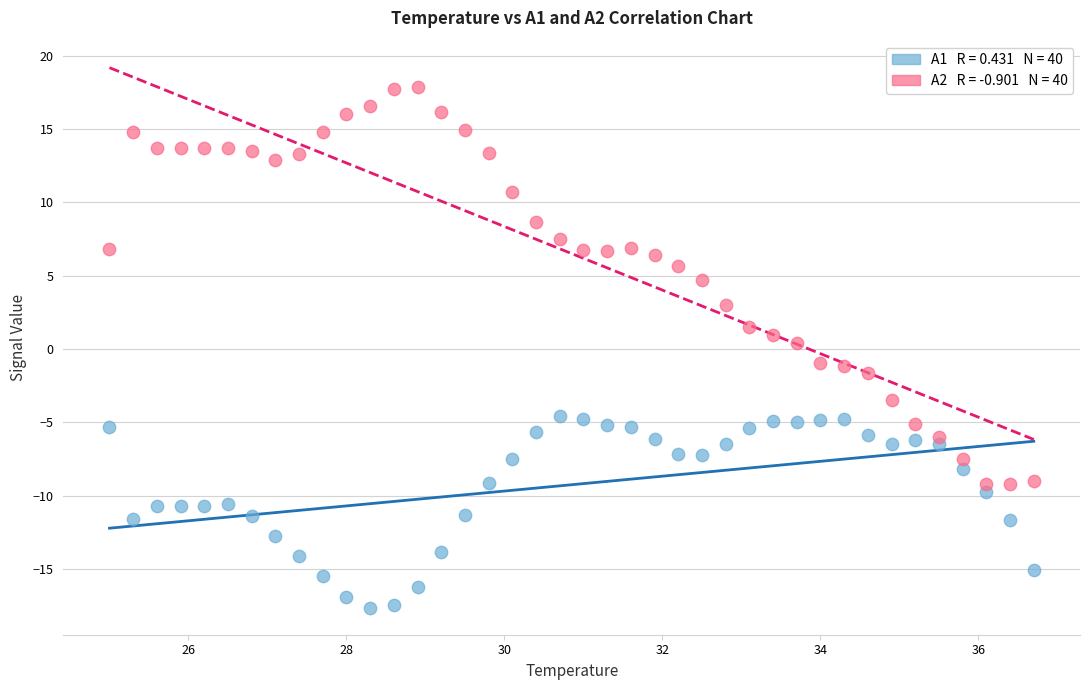

Across all data points, what is the range of X values (max minus min)?

11.7